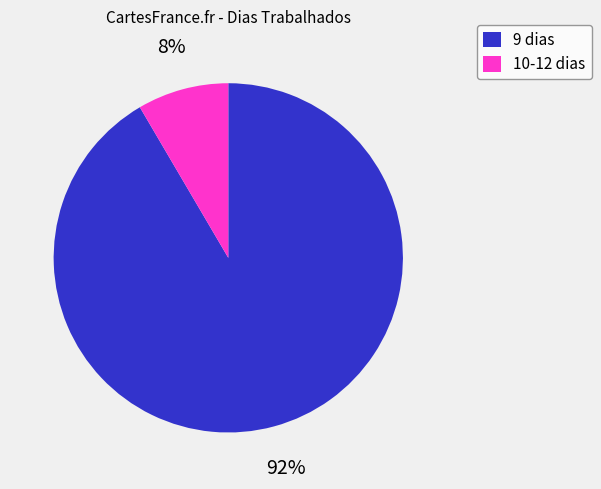

Which category accounts for the majority?

9